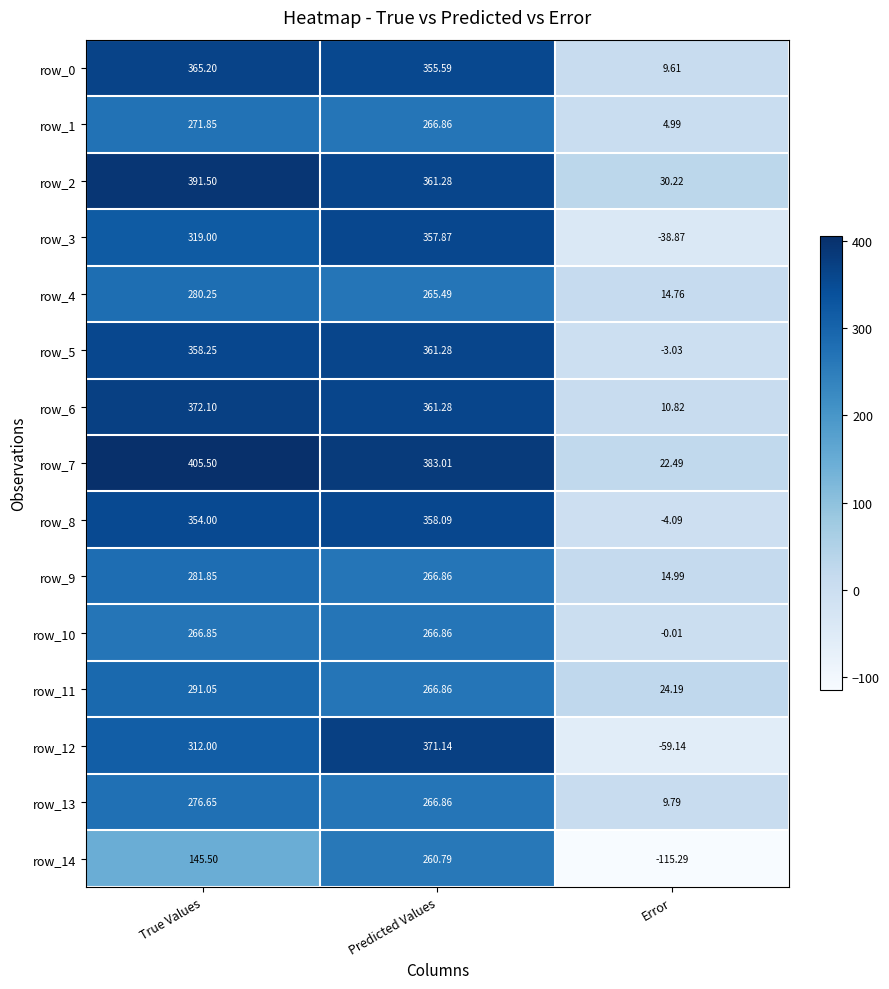

List the labels in order of row_0 value, smallest first.

Error, Predicted Values, True Values